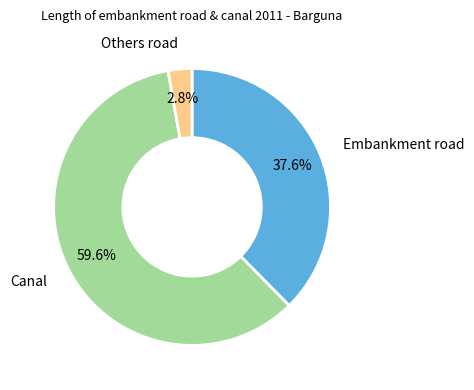

Is there a majority slice in this chart?

Yes